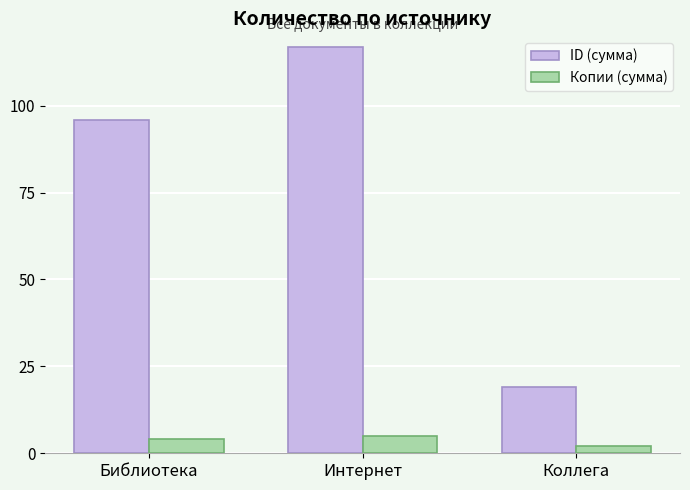

Does the chart contain stacked bars?

No